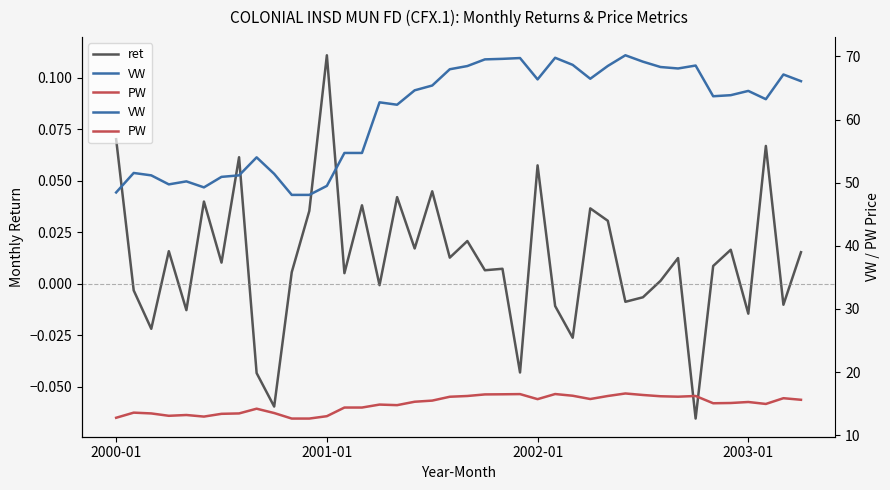

Rank the series at 20 from lowest to highest value.

ret, PW, VW